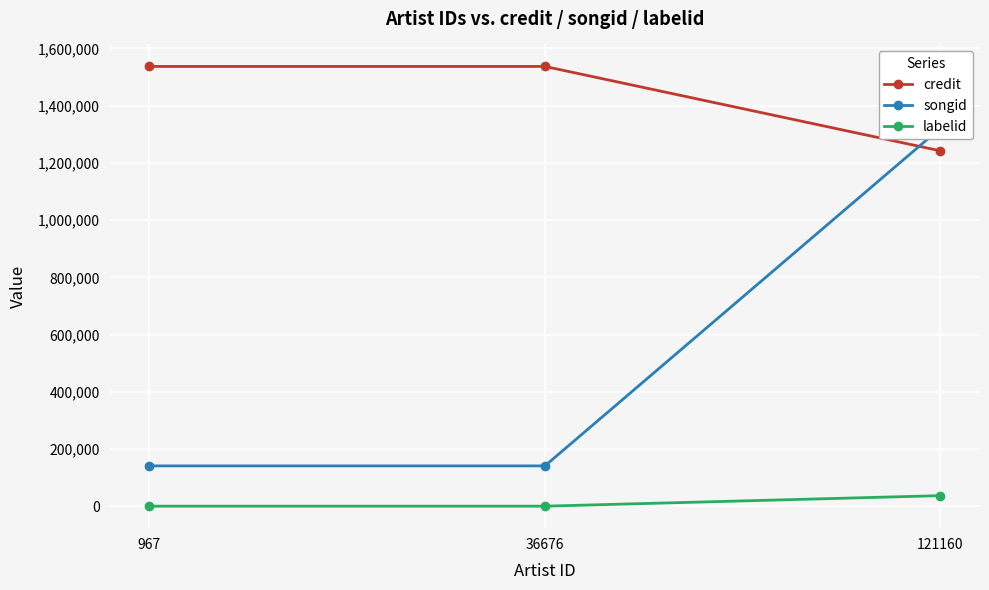

True or false: credit has a value of 1952196 at 121160.

False